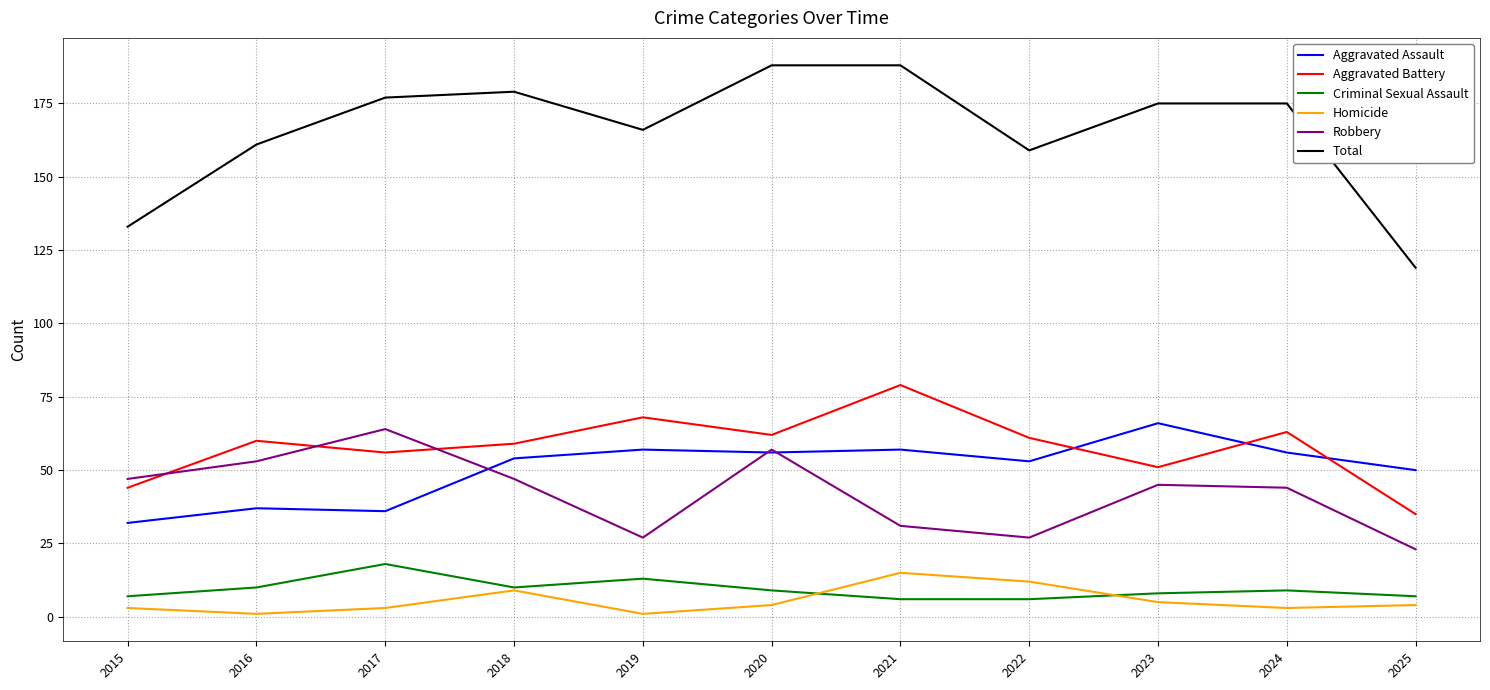

What is the total value across all series at 2021?

376